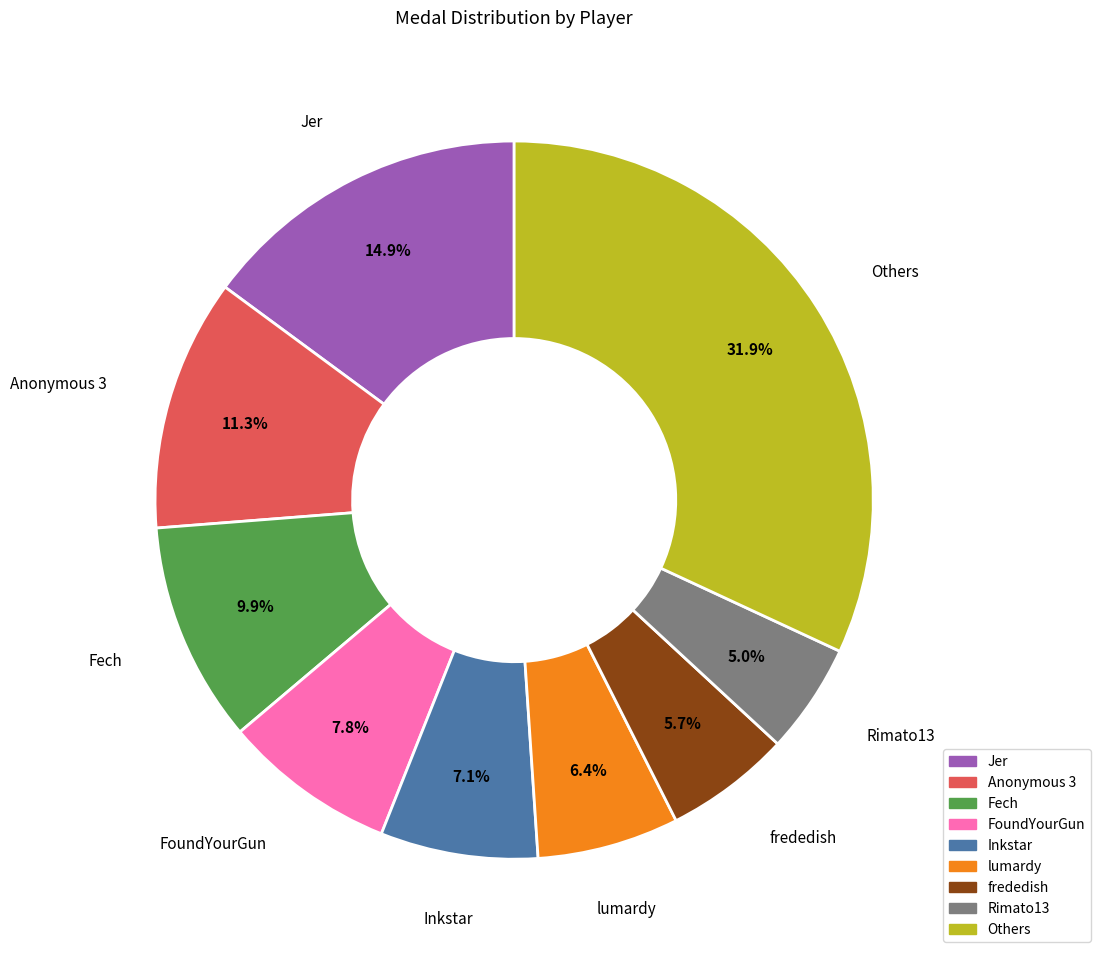

Is there any slice that represents more than half of the pie?

No